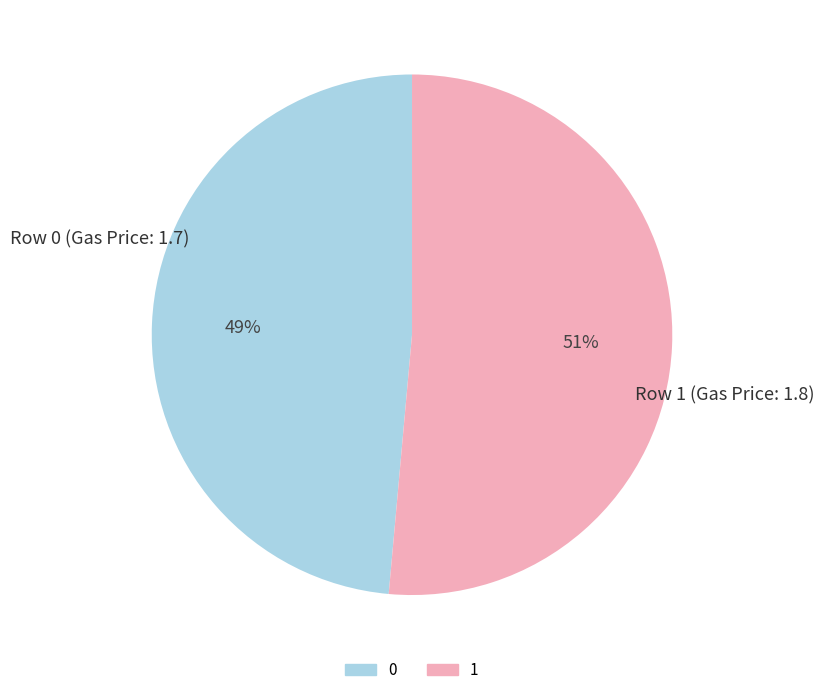

Do 1 and 0 together represent more than half of the pie?

Yes